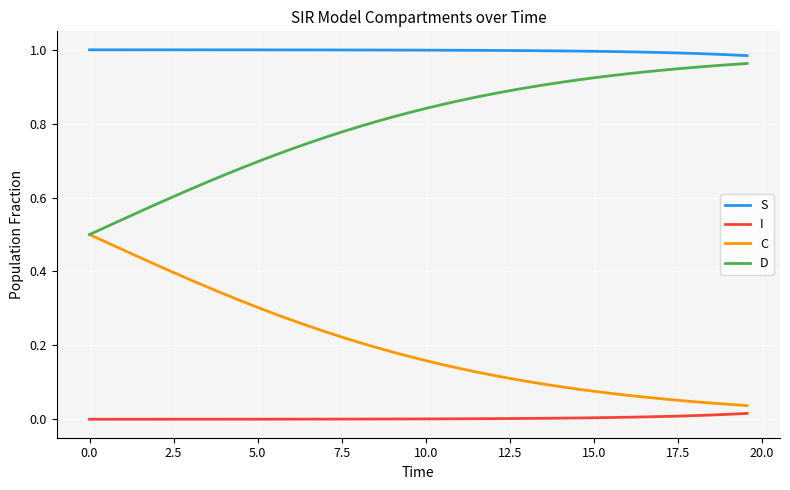

Rank the series by their average value, from lowest to highest.

I, C, D, S